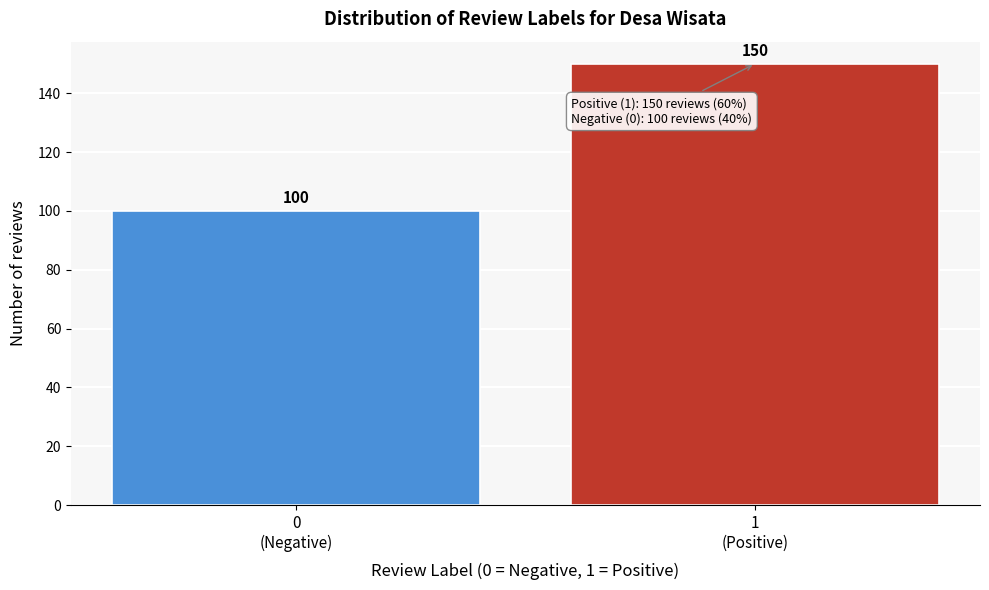

Reading left to right, extract all data points from this chart.

100	150